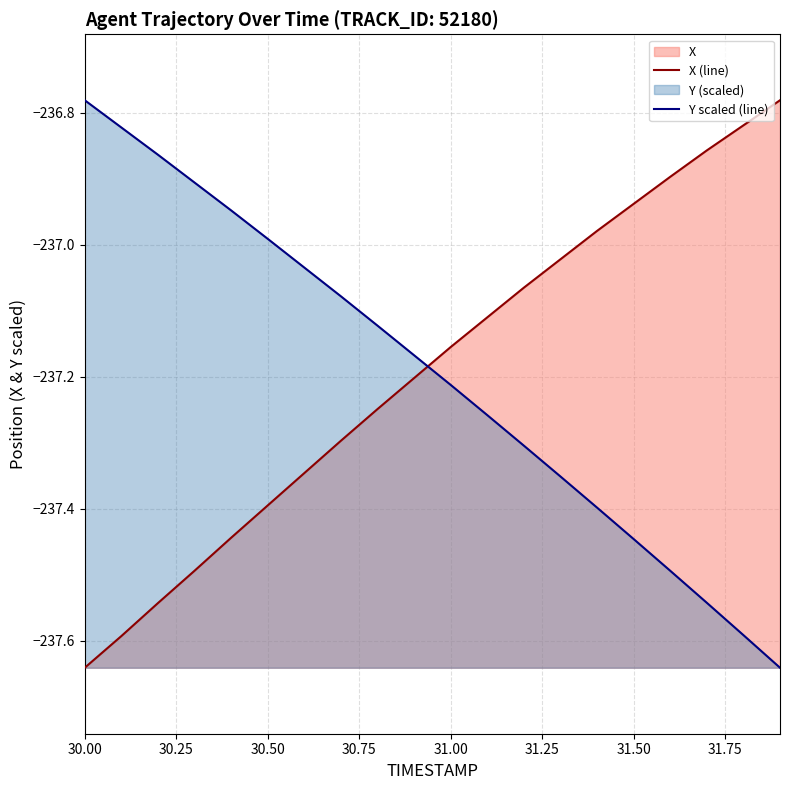

How many values in the X series exceed -237?

6